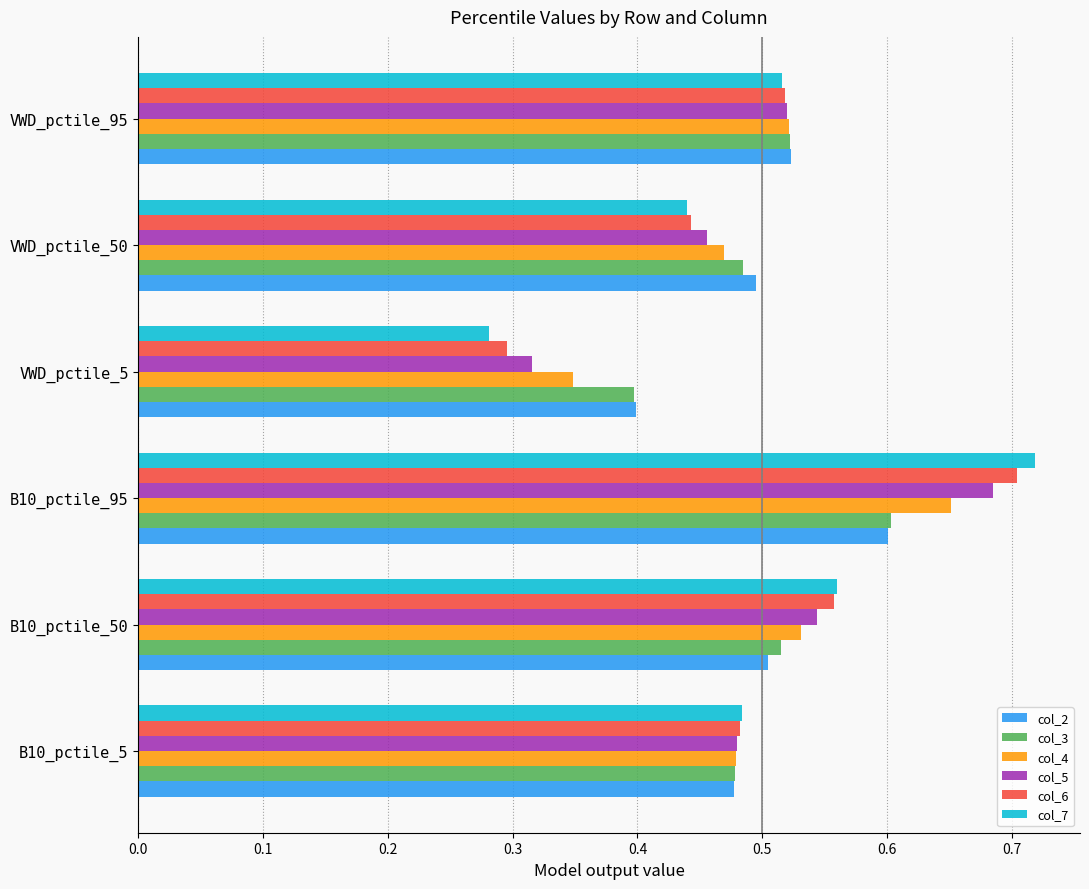

What is the sum of the col_6 values at B10_pctile_50 and VWD_pctile_5?

0.9